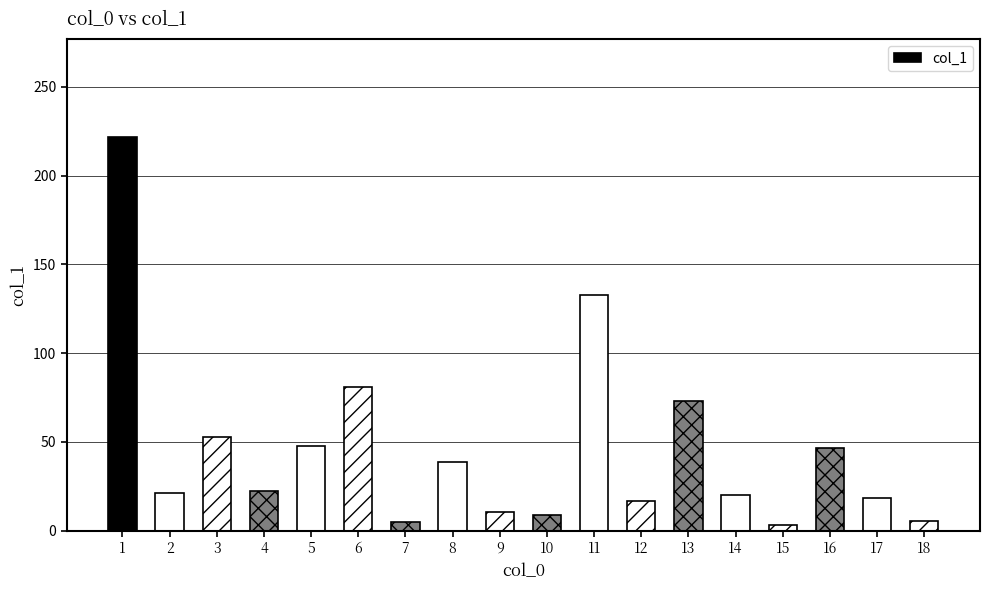

Approximately how many times larger is the value at 18 compared to 6?

0.1